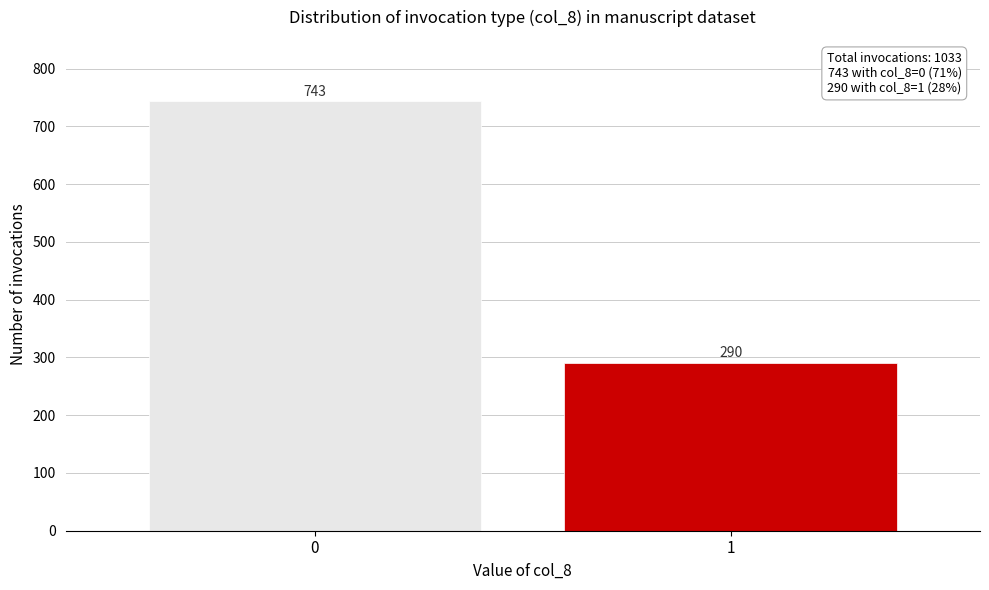

Reading right to left, transcribe all the data shown in this chart.

1=290	0=743